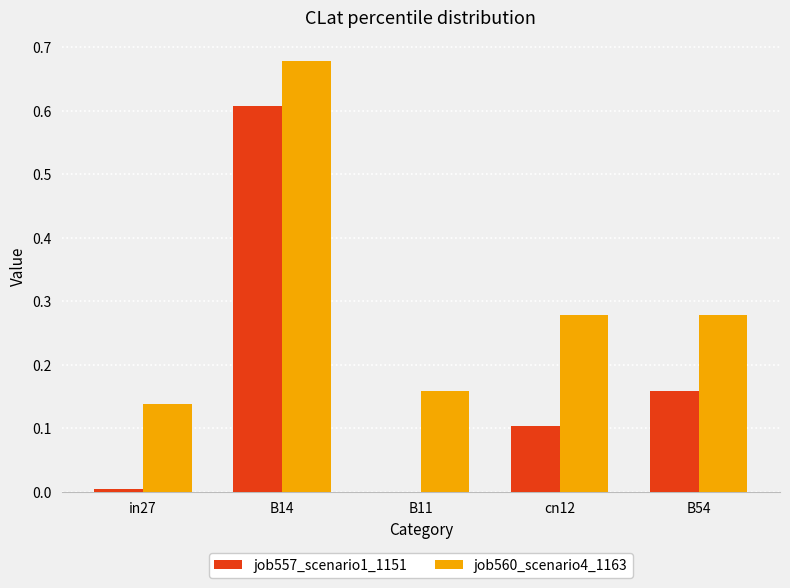

Which category has the highest value in the job557_scenario1_1151 series?

B14